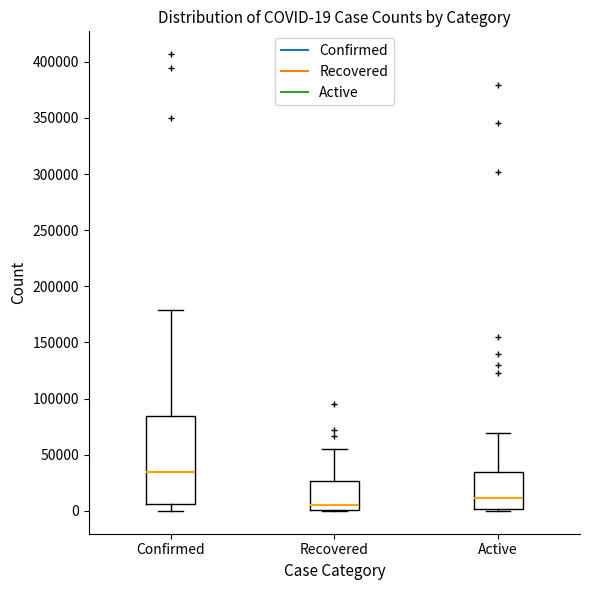

Which box's median line is the lowest?

Recovered